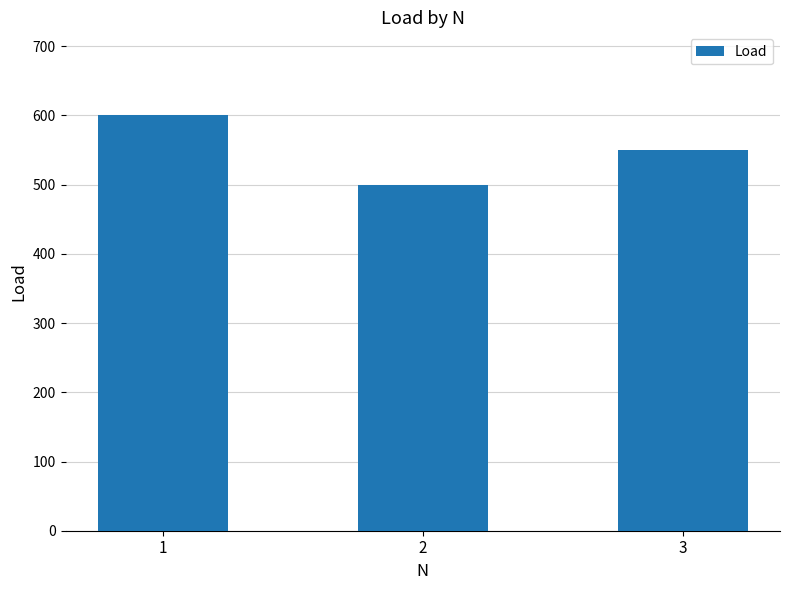

Reading left to right, extract all data points from this chart.

600	500	550